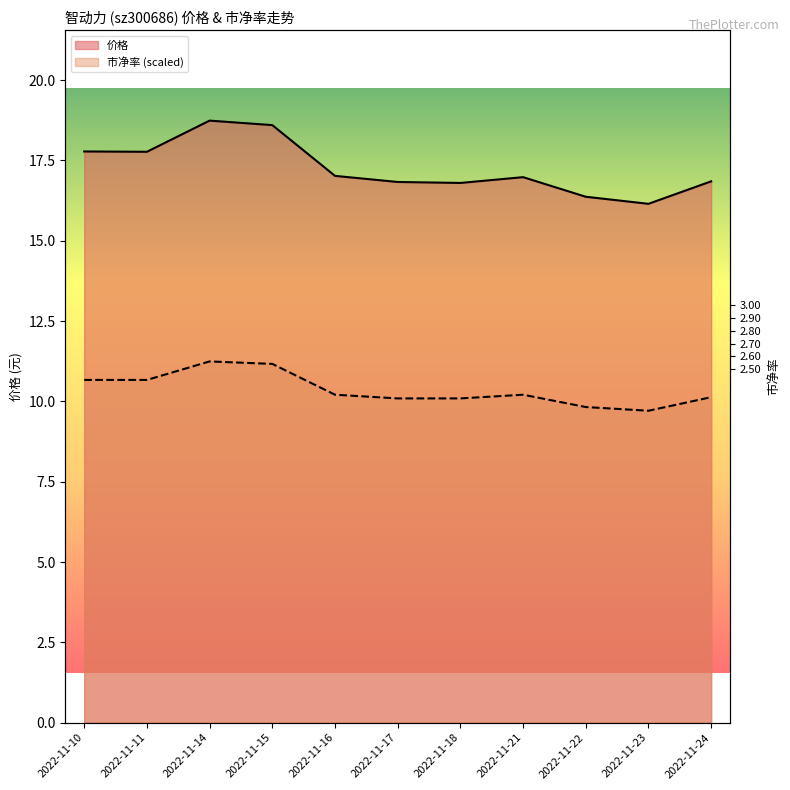

What is the value of the 价格 point at the 6th from the left?

16.8